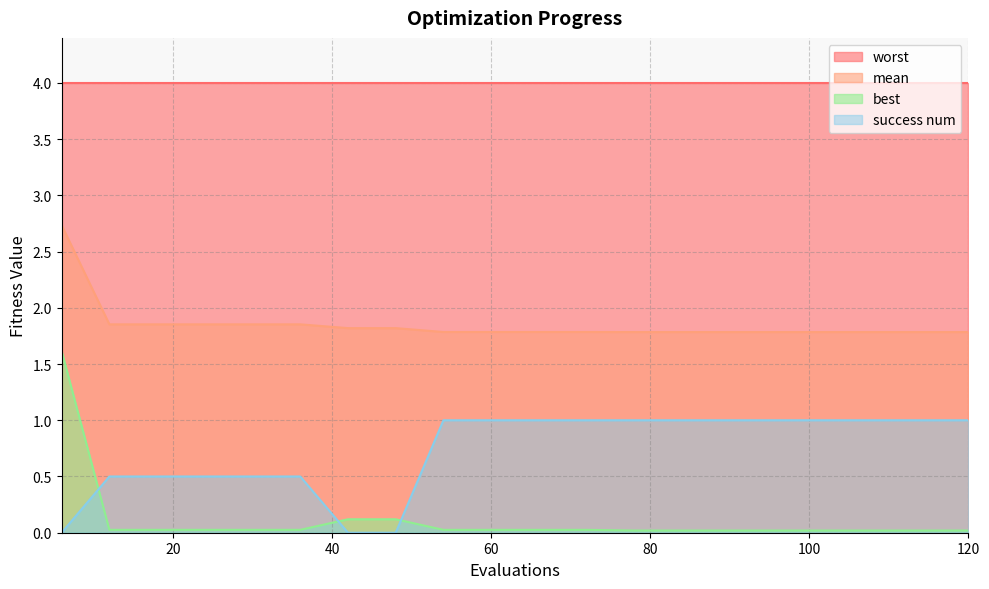

Where is success num nearest to the value 0?

6